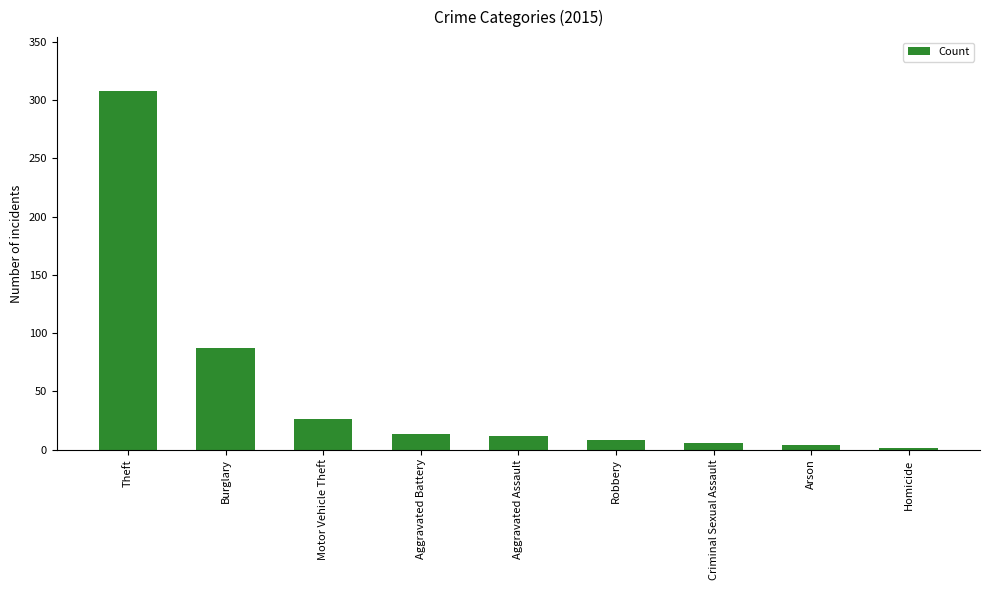

What is the greatest value displayed?

308